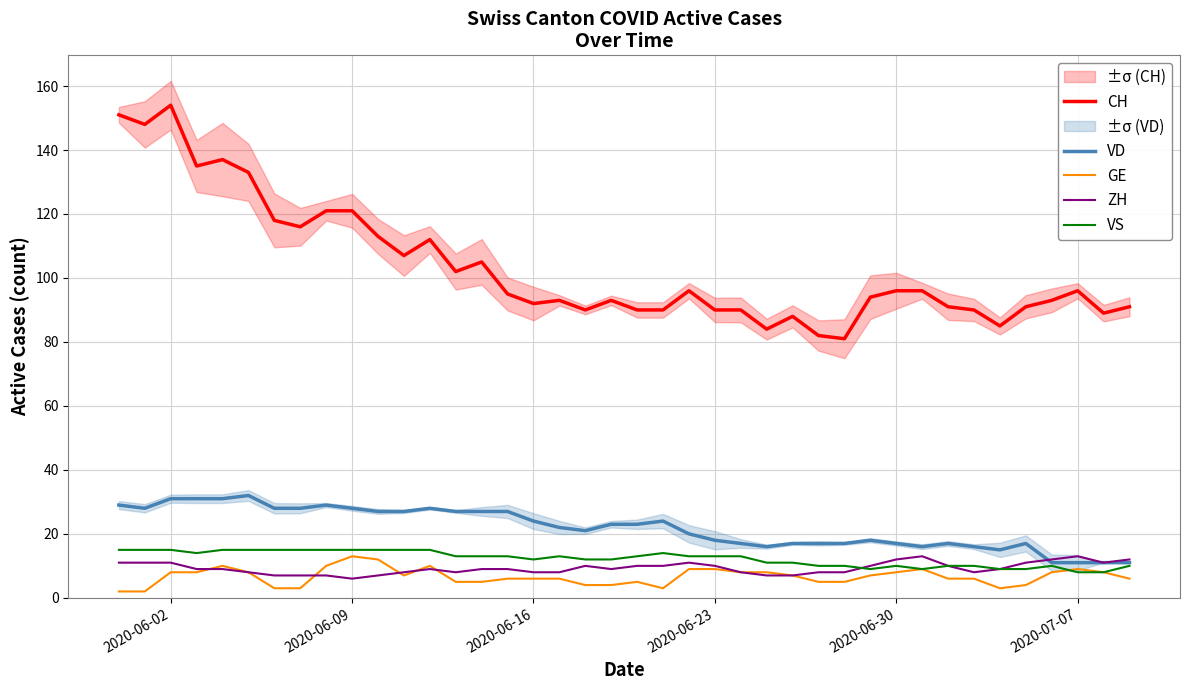

What is the difference between the maximum and second lowest values in the VS series?

7